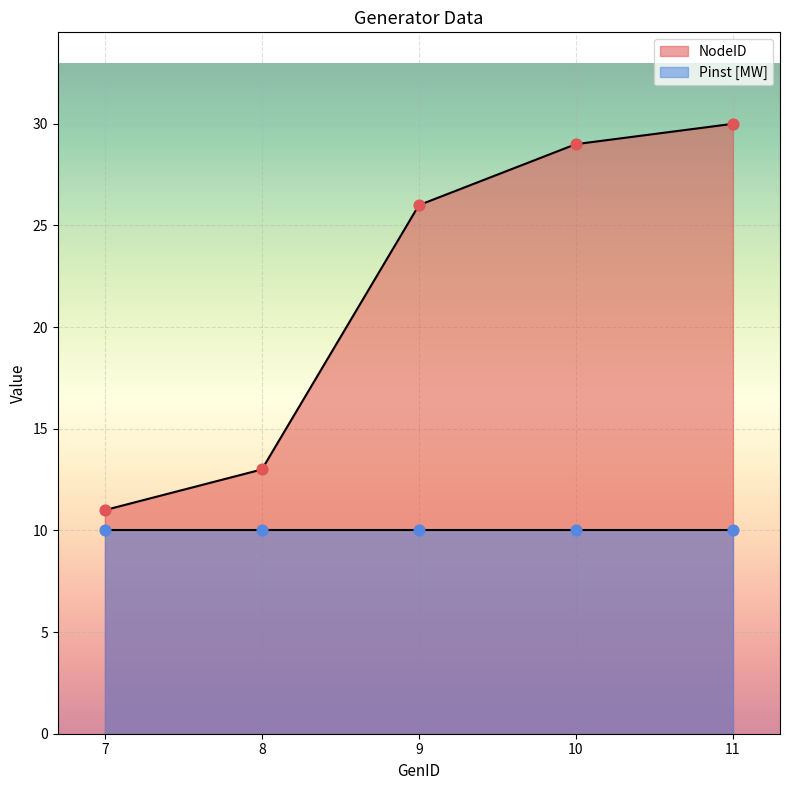

What is the ratio of the value at 9 to the value at 8?

2.0